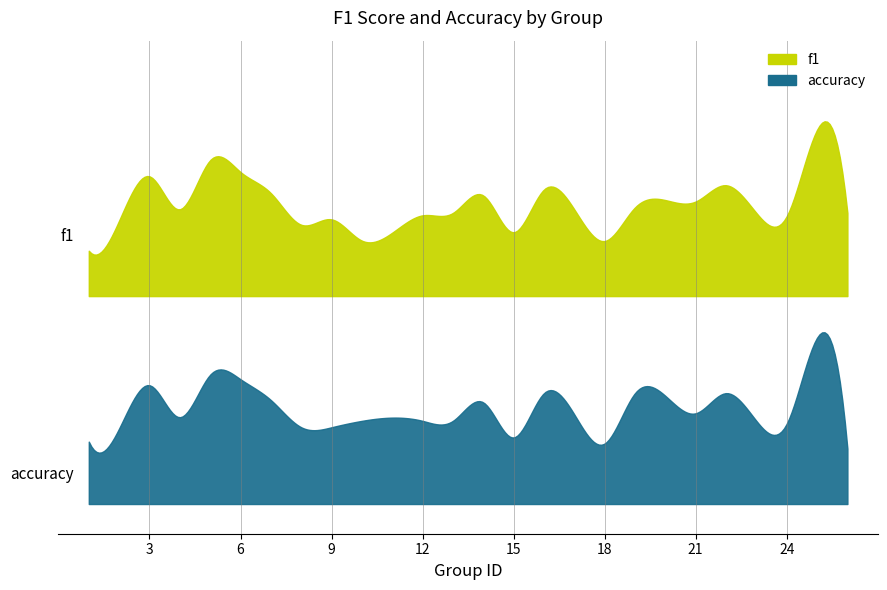

What is the difference between the accuracy values at 2 and 21?

0.1